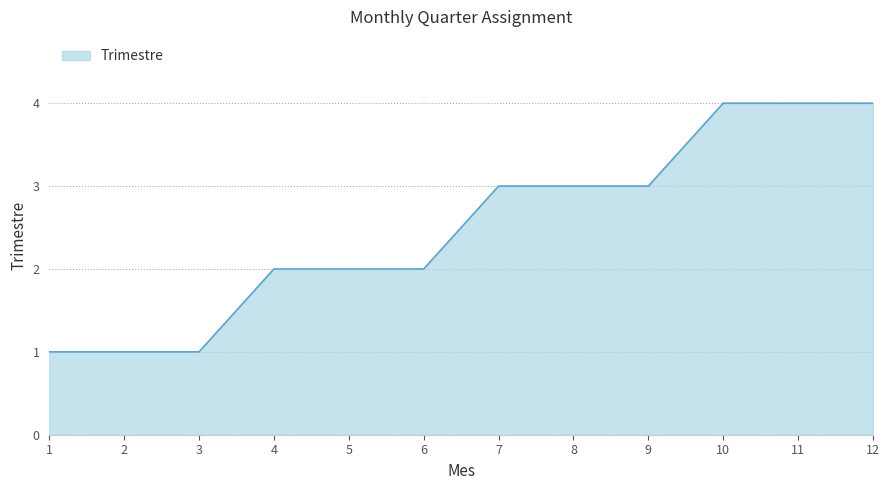

What is the difference between the second highest and second lowest values?

3